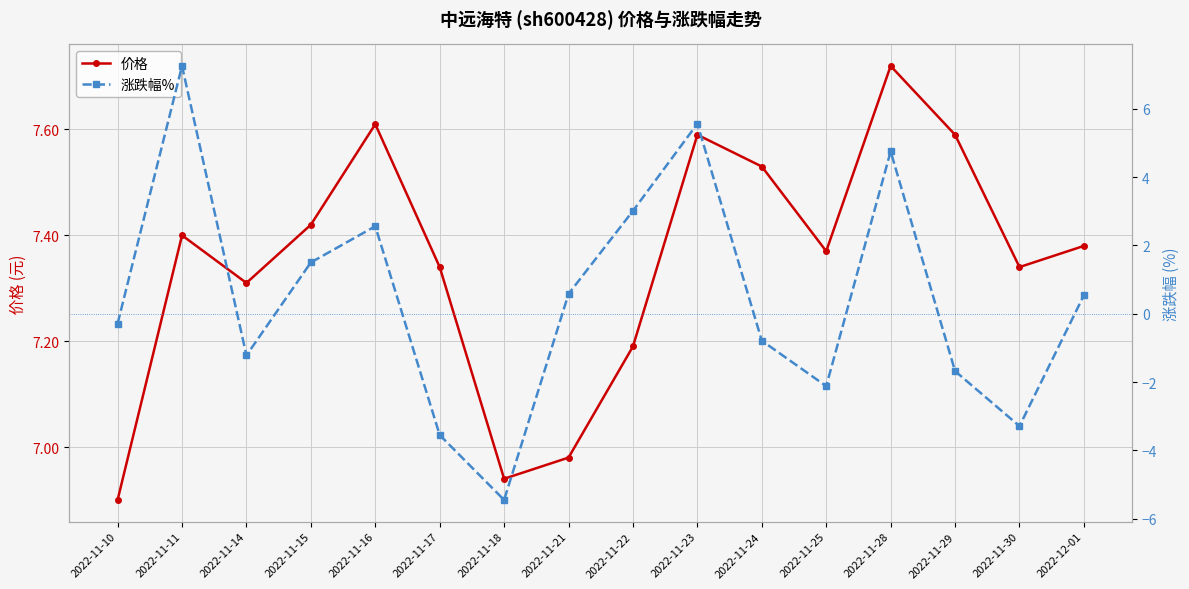

List the series in order of their overall mean, lowest first.

涨跌幅%, 价格